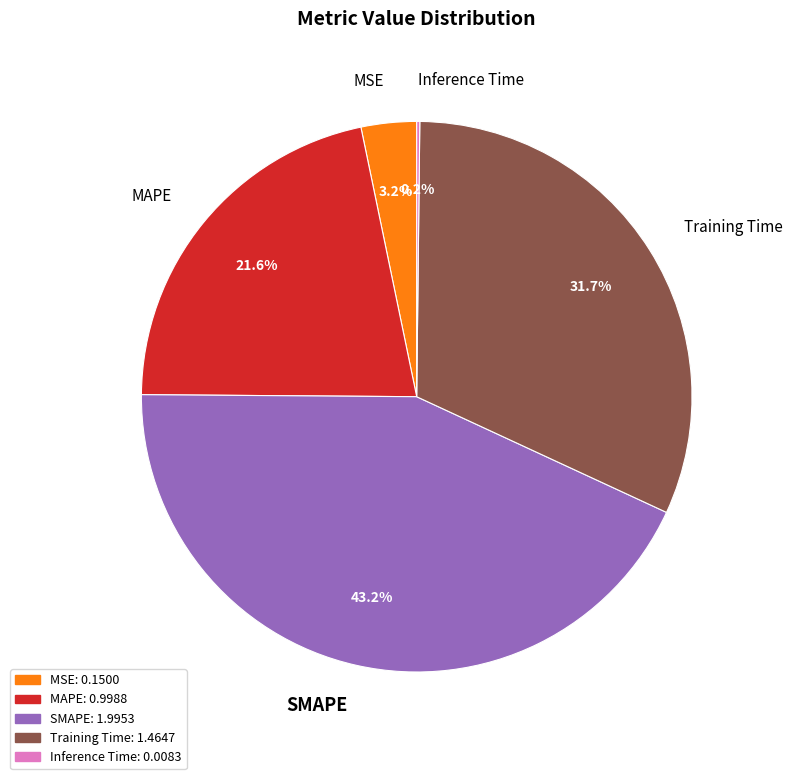

What is the largest slice in the pie chart?

SMAPE